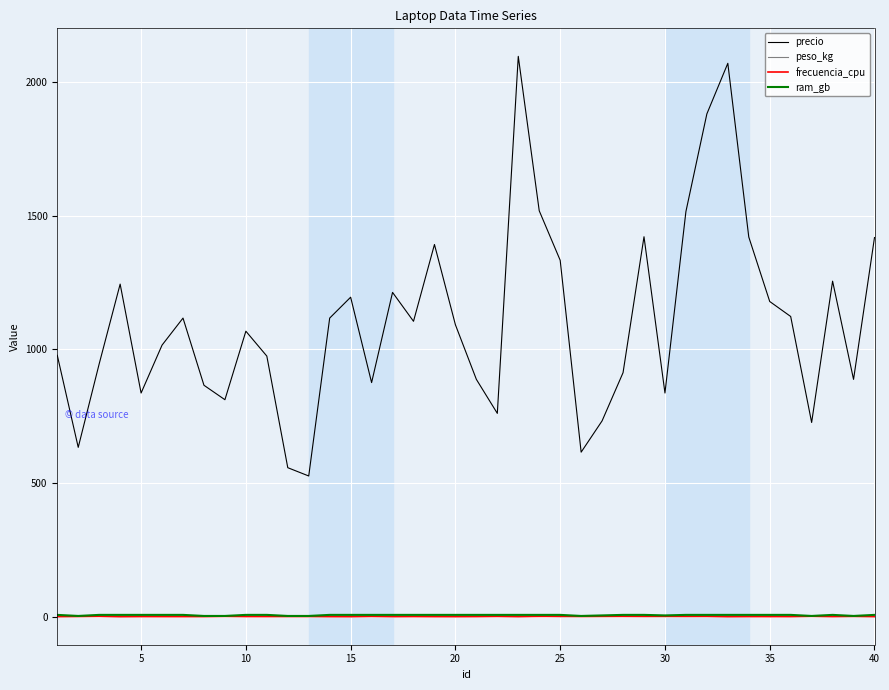

What is the minimum value for peso_kg?

1.2